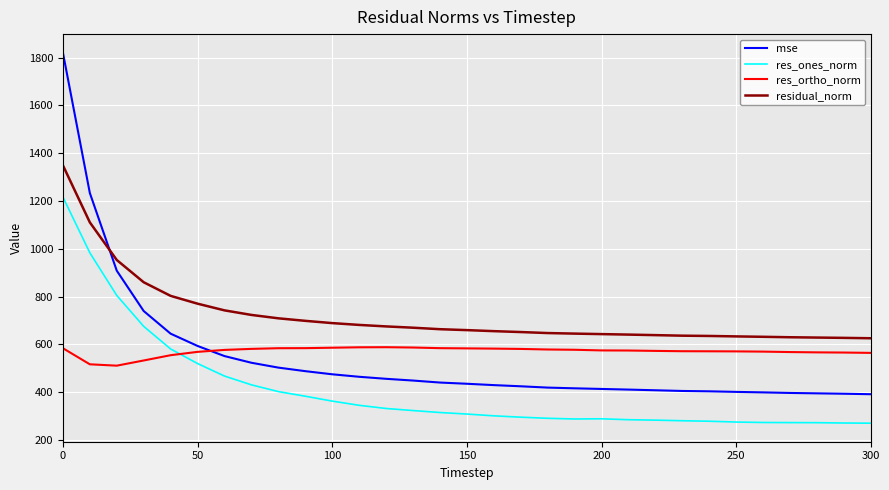

List the series in order of their peak value, lowest first.

res_ortho_norm, res_ones_norm, residual_norm, mse